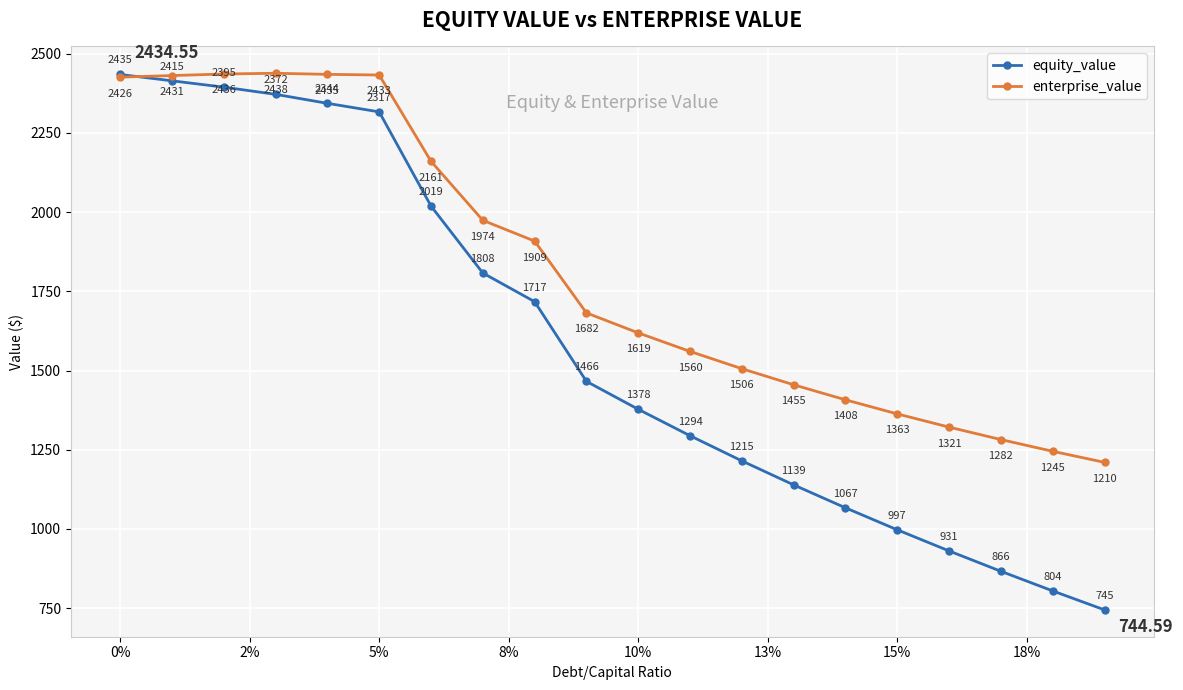

Which series has the largest range (max minus min)?

equity_value